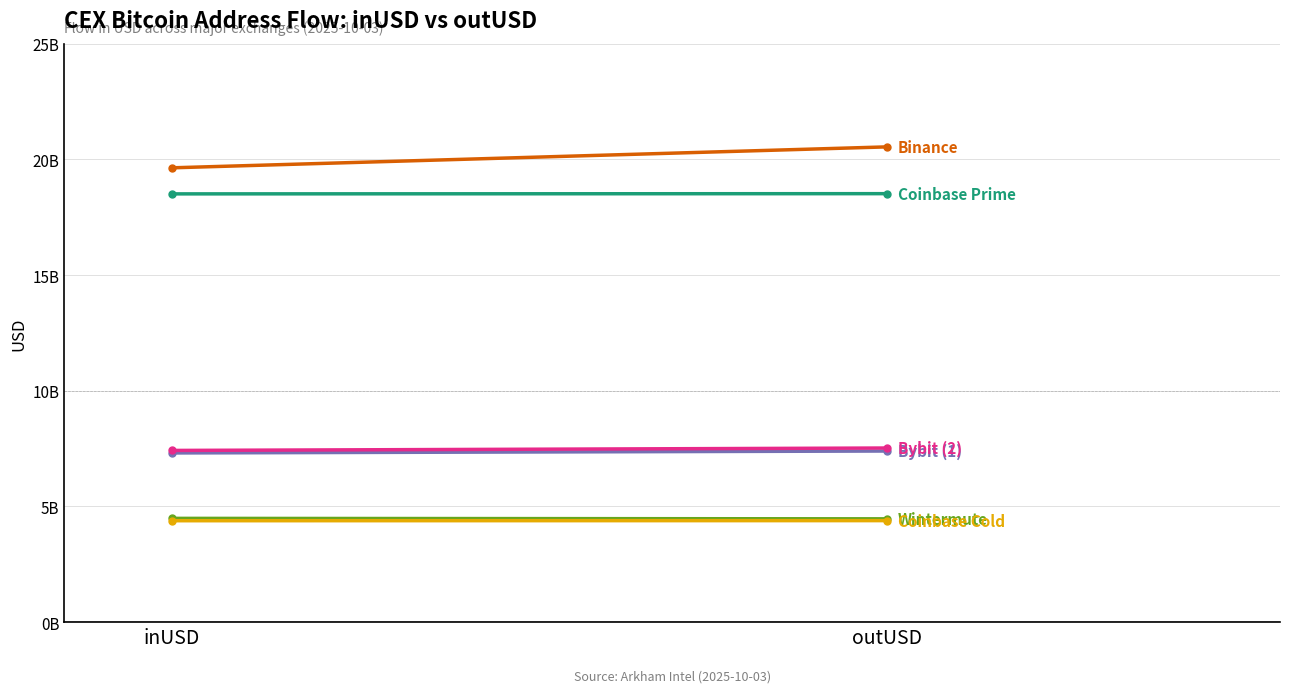

What is the difference between the highest and lowest values at outUSD?

16153174539.7